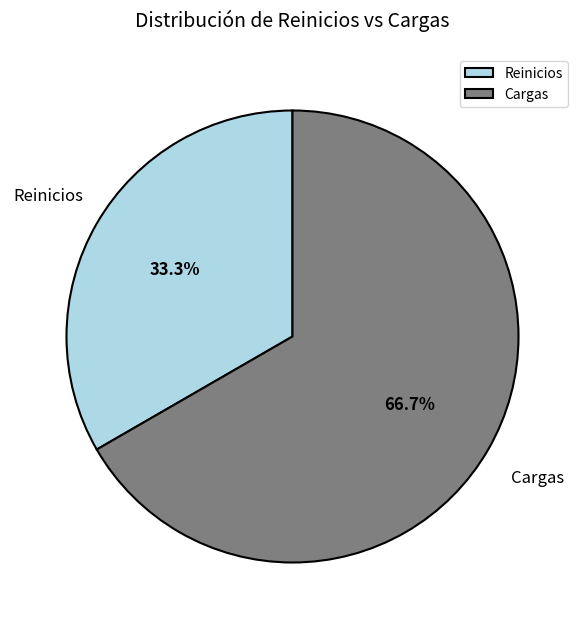

Is there a majority slice in this chart?

Yes